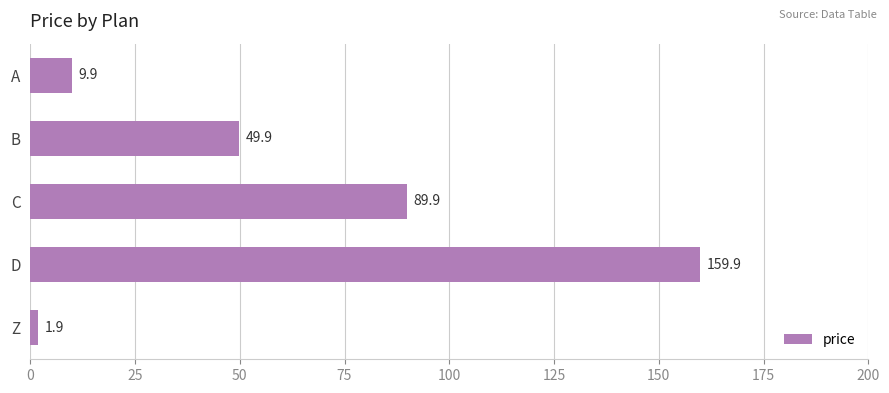

True or false: the data shows 9.9 at A.

True